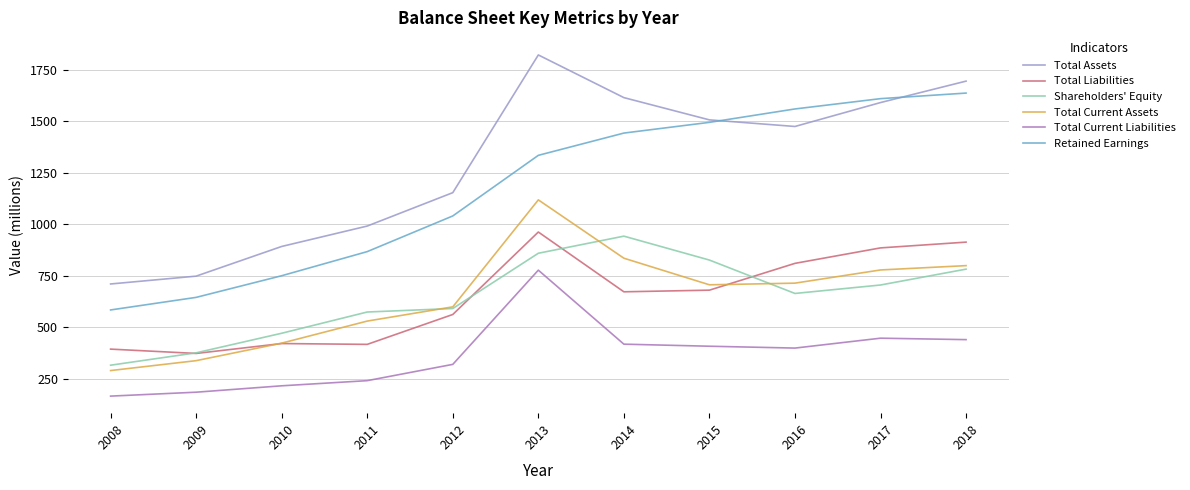

Does the chart display data point markers on the line(s)?

No